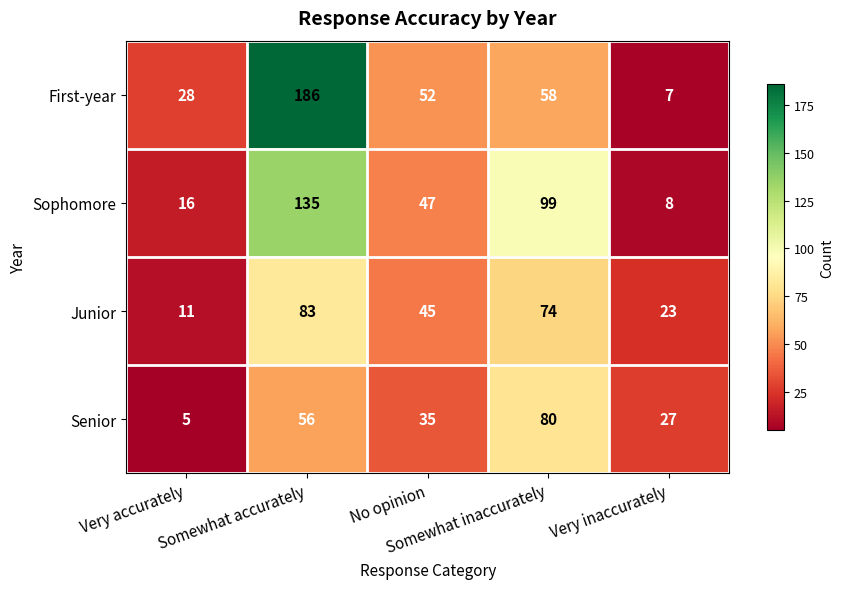

What is the difference between the second highest and minimum values in the Junior series?

63